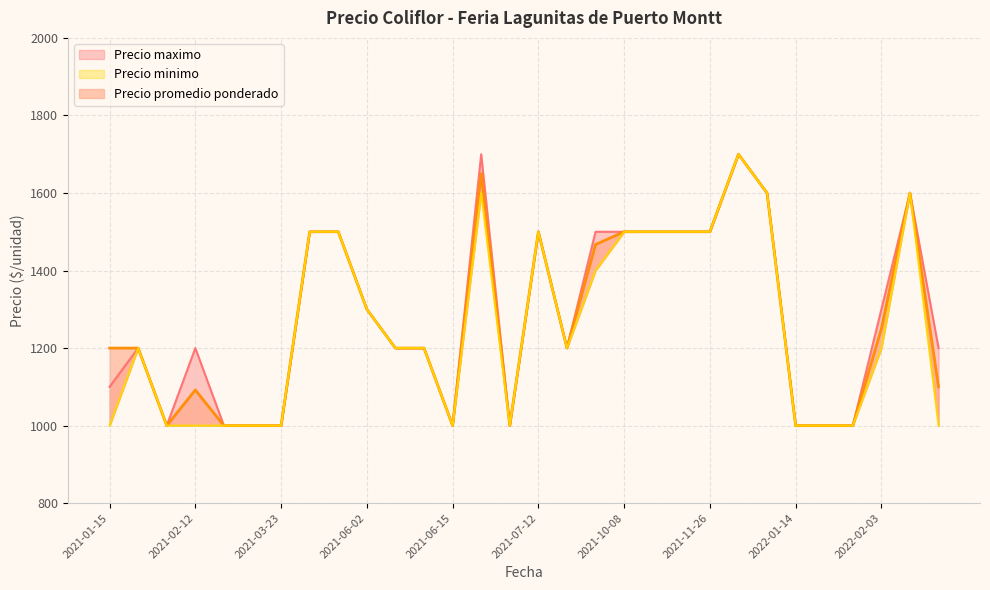

Which category has the lowest value across all series?

2021-02-04